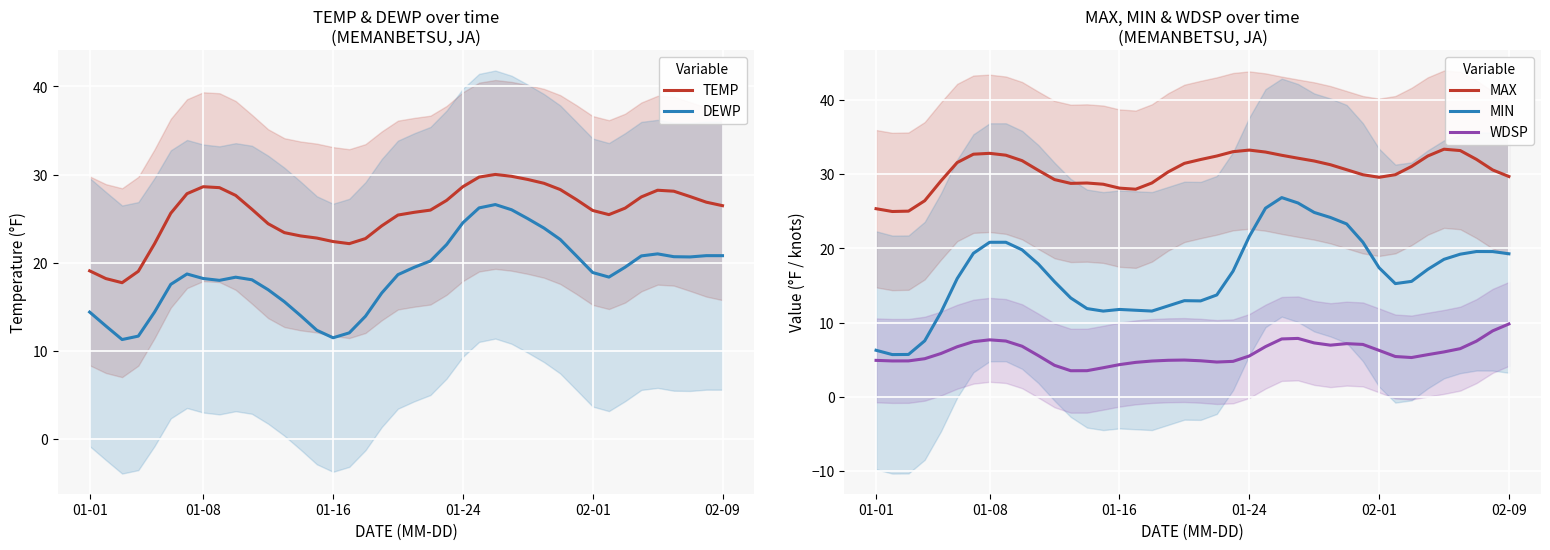

At which category is the sum across all series the highest?

25